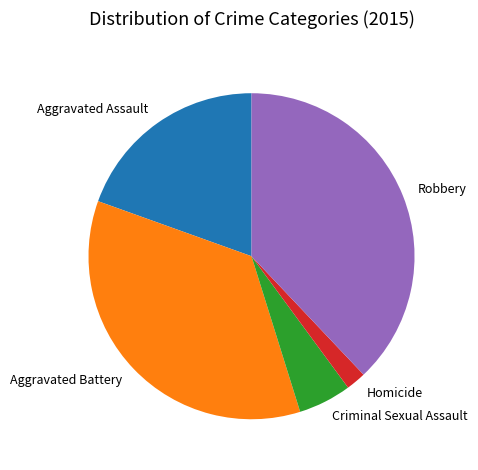

What is the largest slice in the pie chart?

Robbery